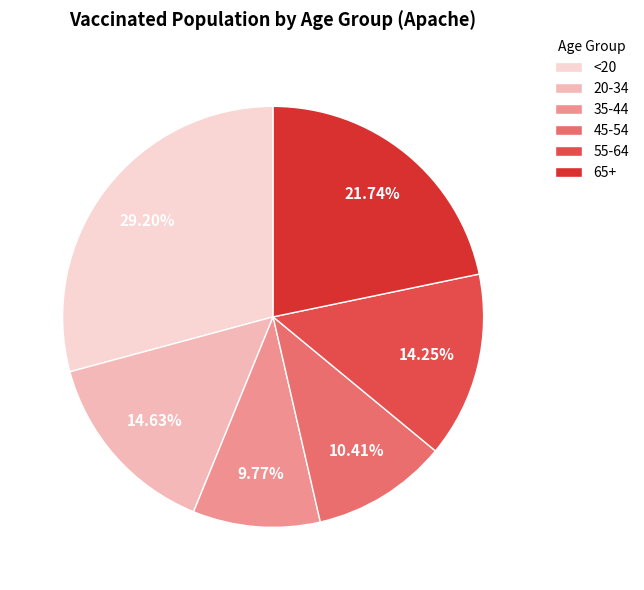

Approximately how many times larger is the value at 45-54 compared to 65+?

0.5